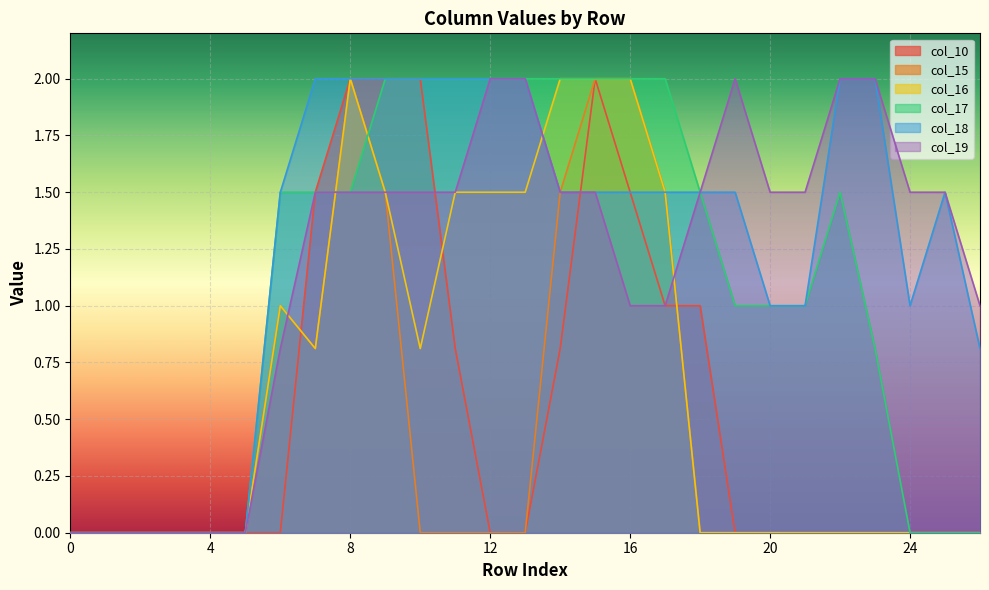

Is the value of col_15 at 6 greater than the value of col_10 at 14?

Yes